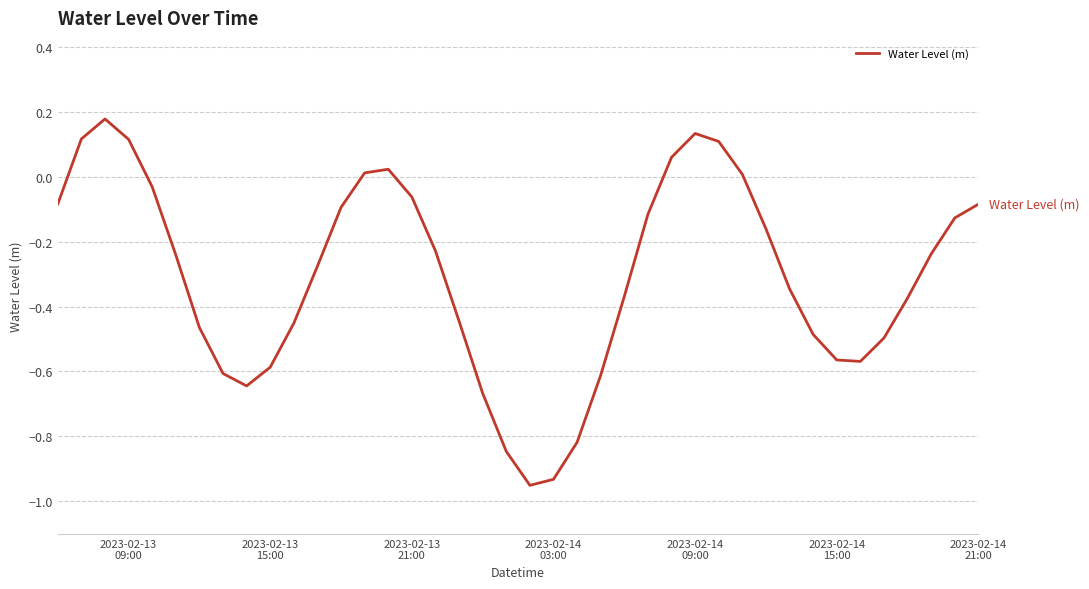

What is the difference between the maximum and minimum values?

1.1